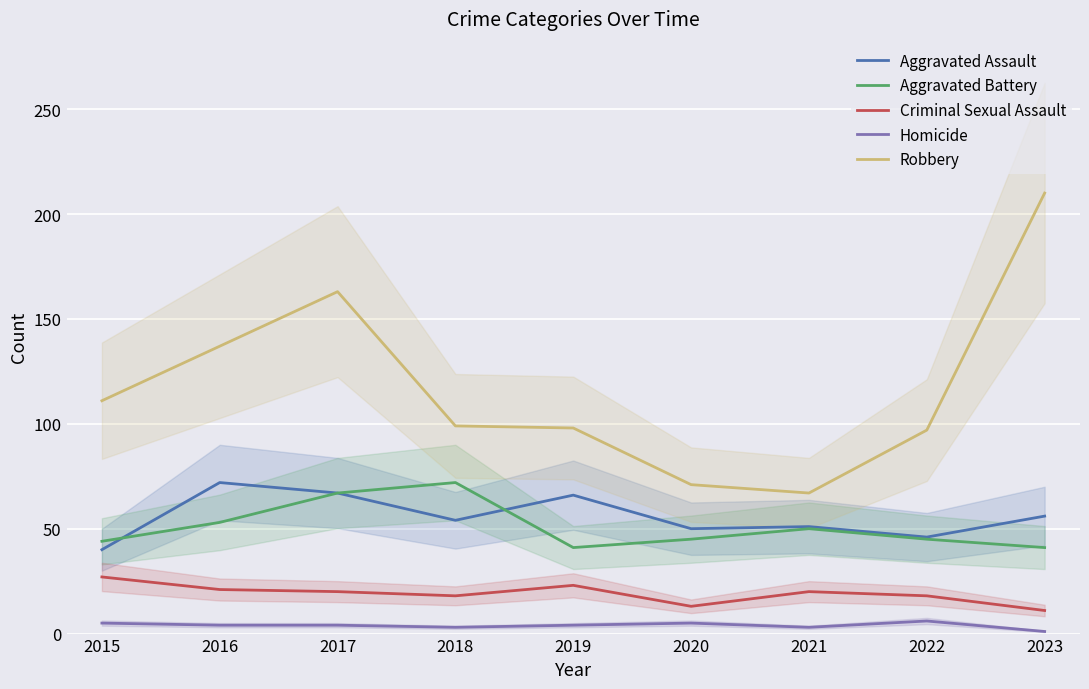

What is the difference between the Aggravated Assault values at 2020 and 2017?

17